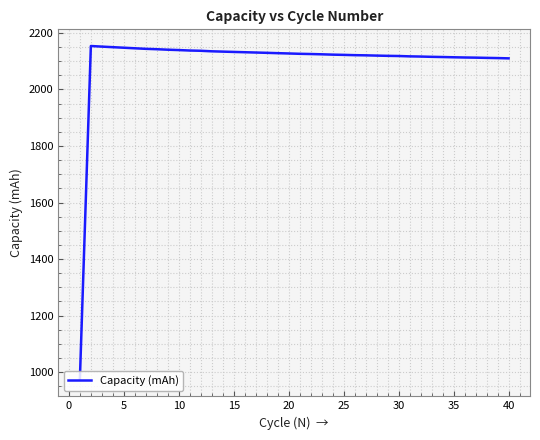

What is the maximum value shown in the chart?

2153.7